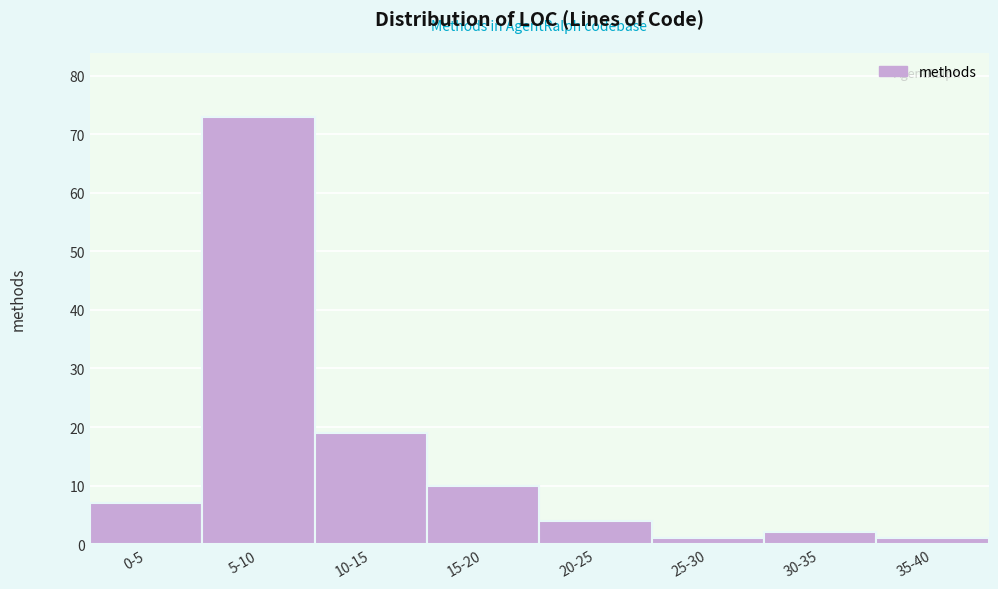

Reading right to left, extract all data points from this chart.

35-40=1	30-35=2	25-30=1	20-25=4	15-20=10	10-15=19	5-10=73	0-5=7